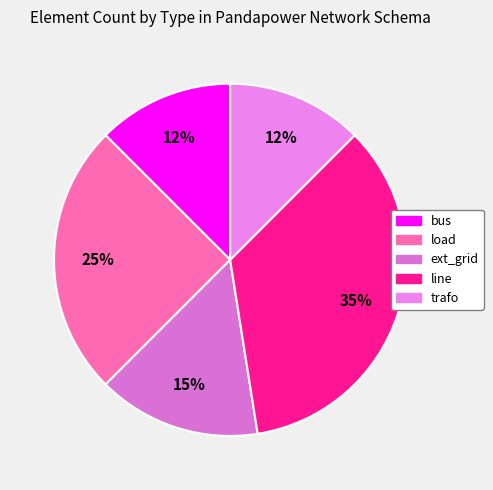

Which slice is the smallest?

bus